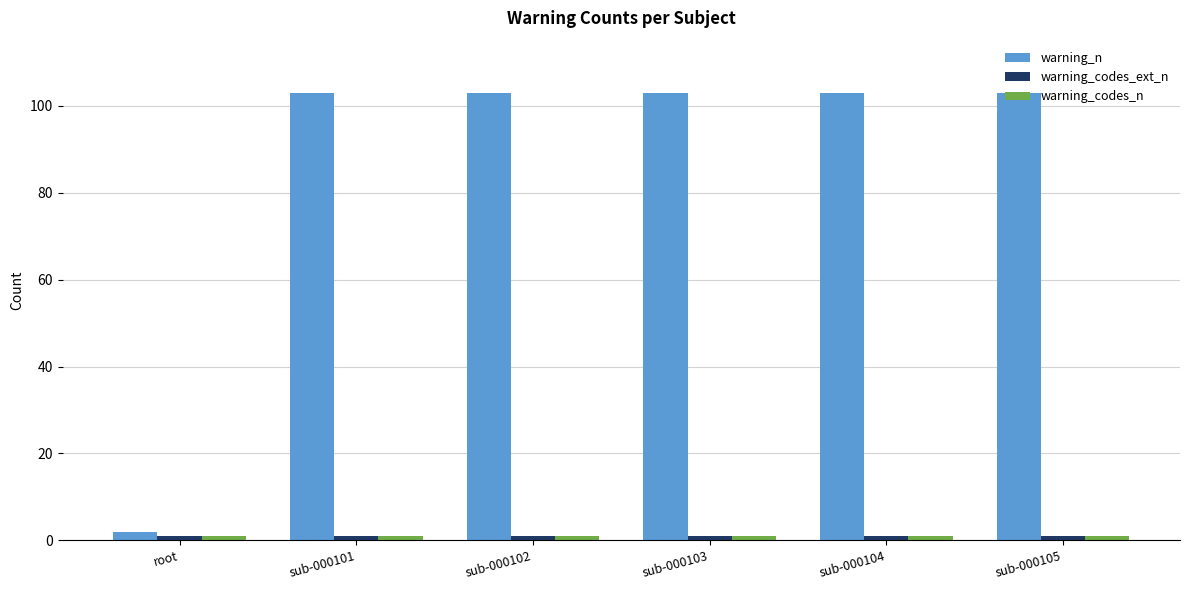

Which series has the widest spread of values?

warning_n